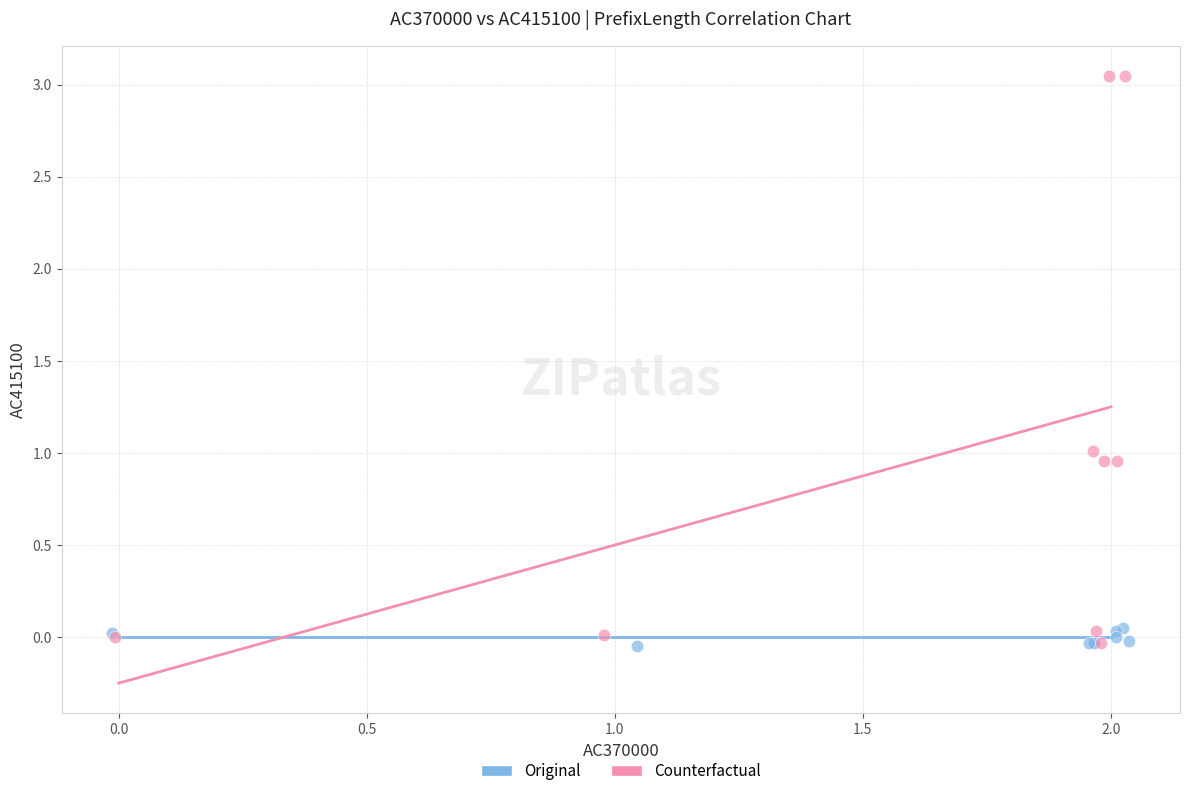

Which series has the largest Y range (max minus min)?

Counterfactual